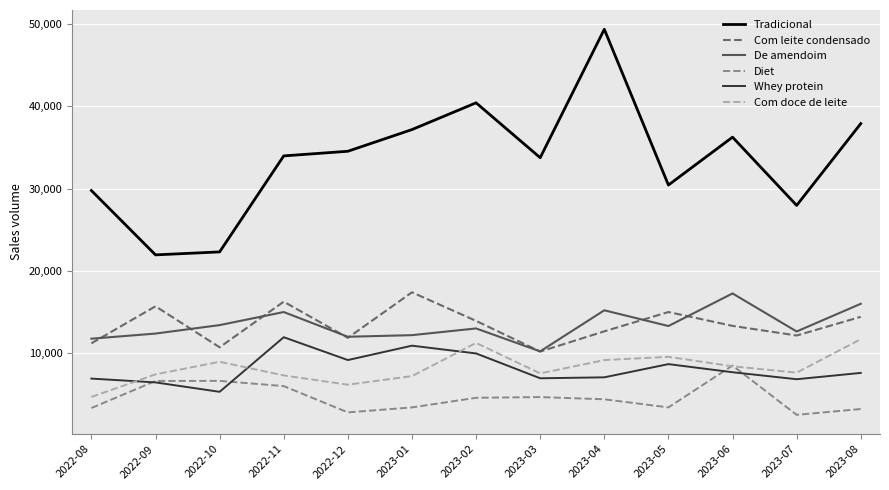

In Com doce de leite, how many points are higher than both neighbors (excluding endpoints)?

3